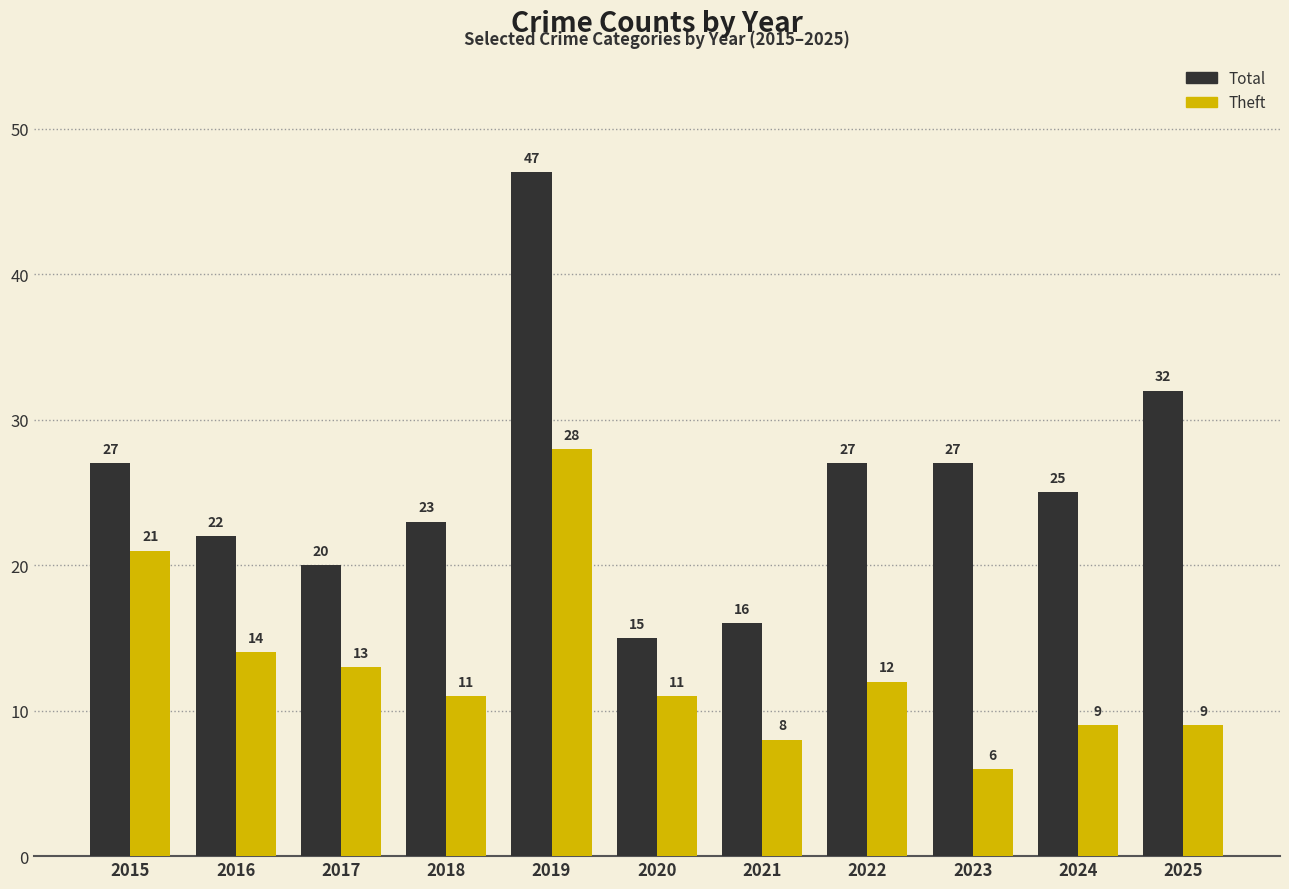

At which label does Total first exceed 25?

2015